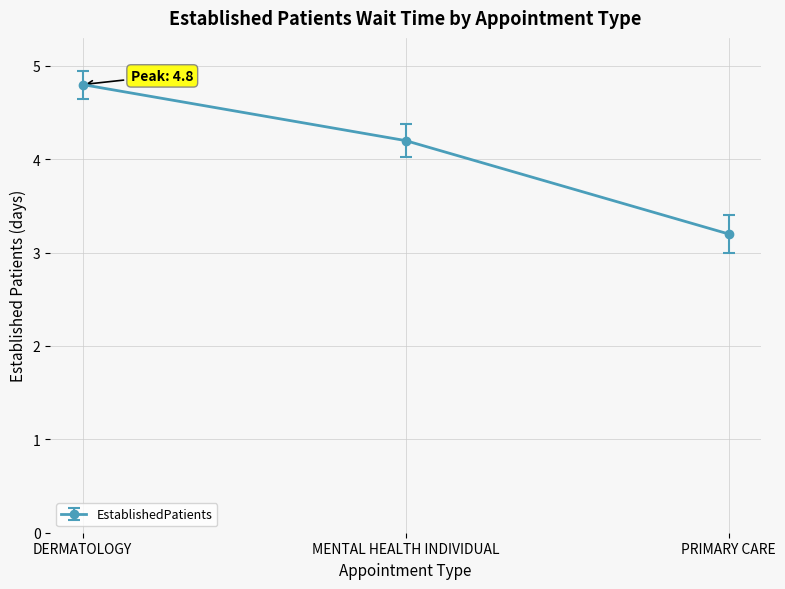

How many categories are shown in the chart?

3